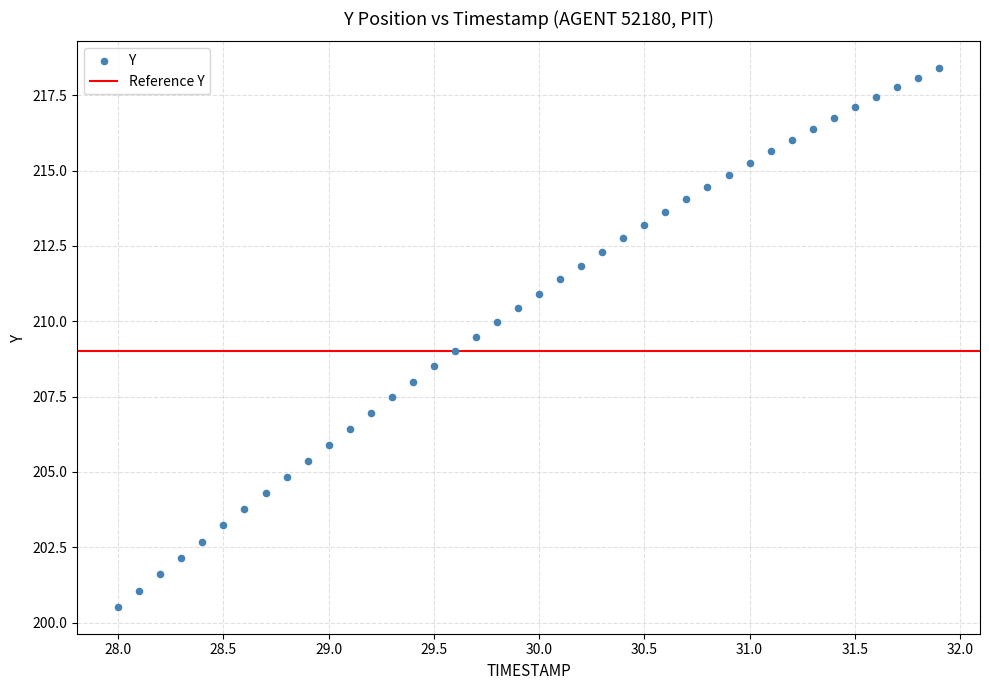

How many points are shown in the scatter plot?

40